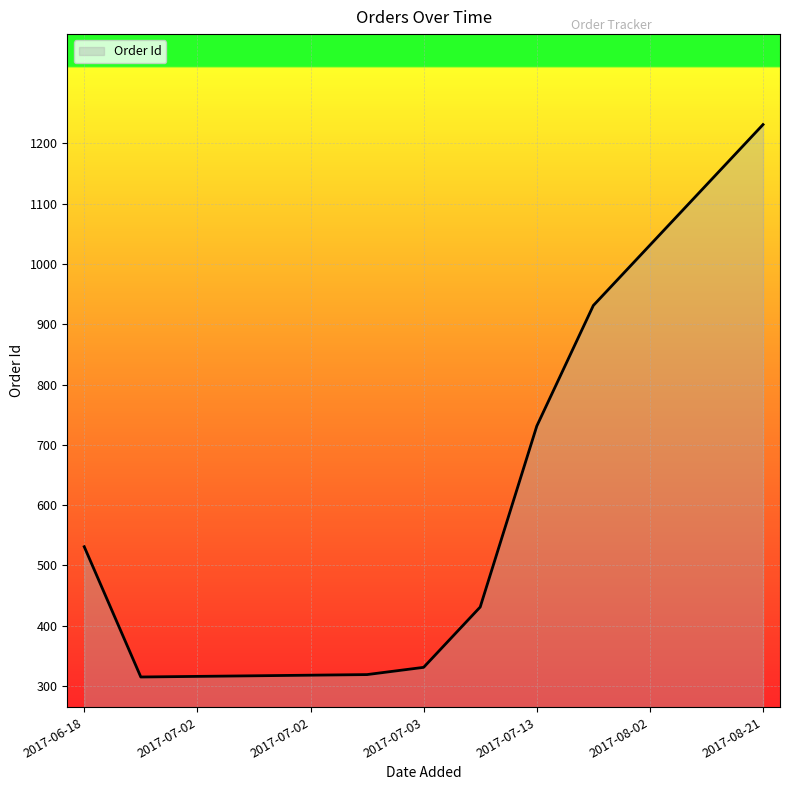

What is the minimum value shown in the chart?

315